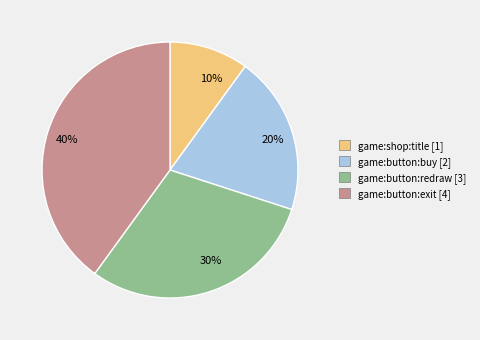

Is the sum of game:shop:title and game:button:buy greater than half?

No